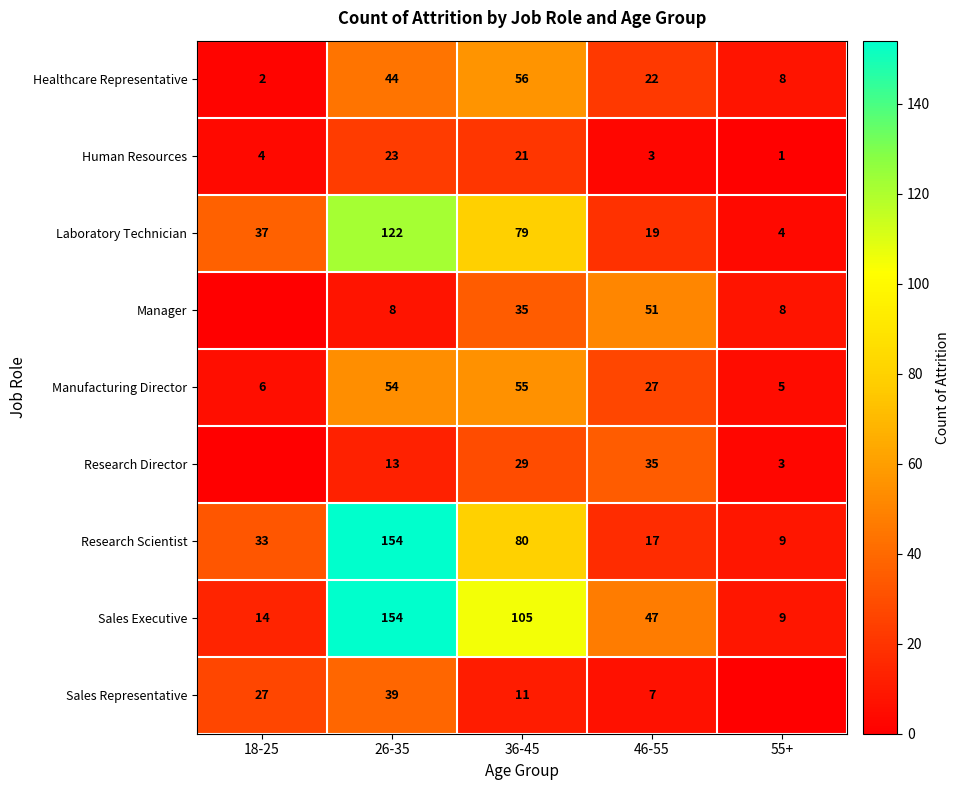

Which has a higher value, 18-25 or 26-35?

26-35